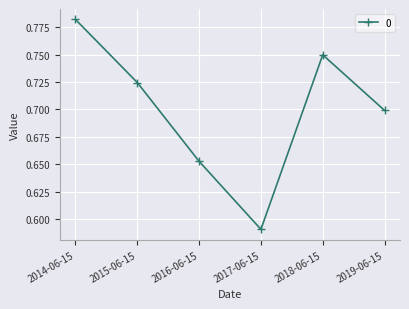

What is the label of the 2nd point from the right?

2018-06-15